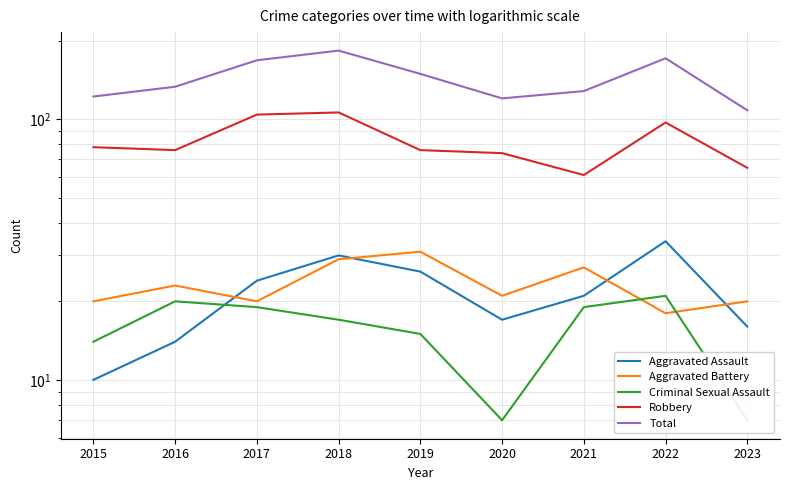

What is the difference between the second highest and second lowest values in the Criminal Sexual Assault series?

13